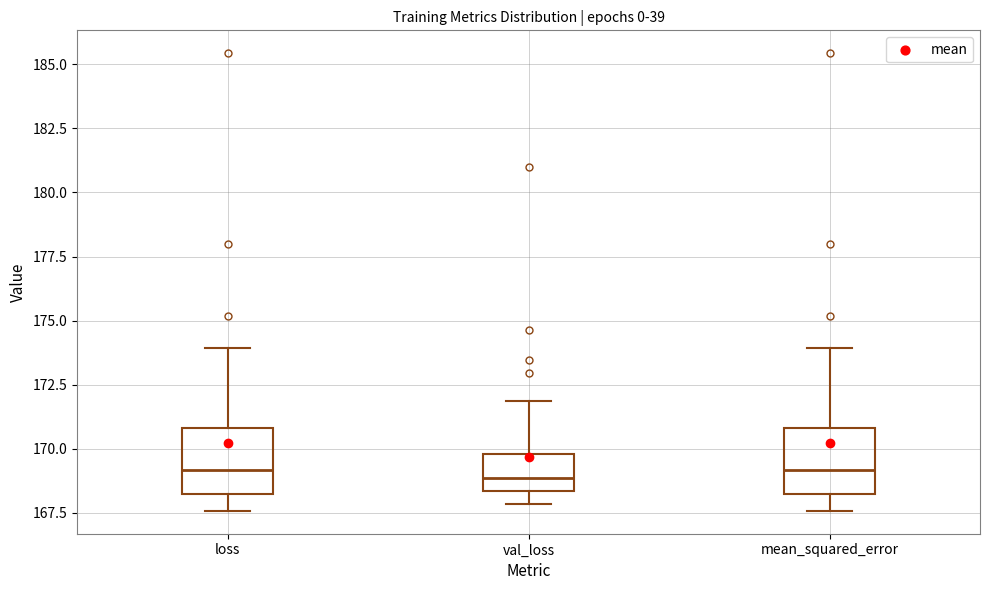

Where does the upper whisker of the box for loss end on the y-axis? The values are not printed on the chart, so give them approximately, as read against the axis.

174.0